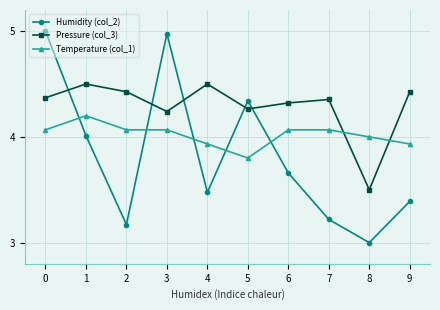

Does the chart have visible grid lines?

Yes